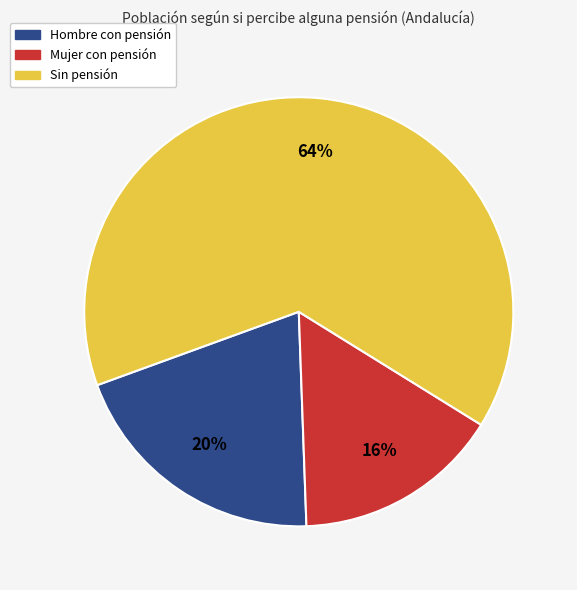

Does any single category account for the majority?

Yes